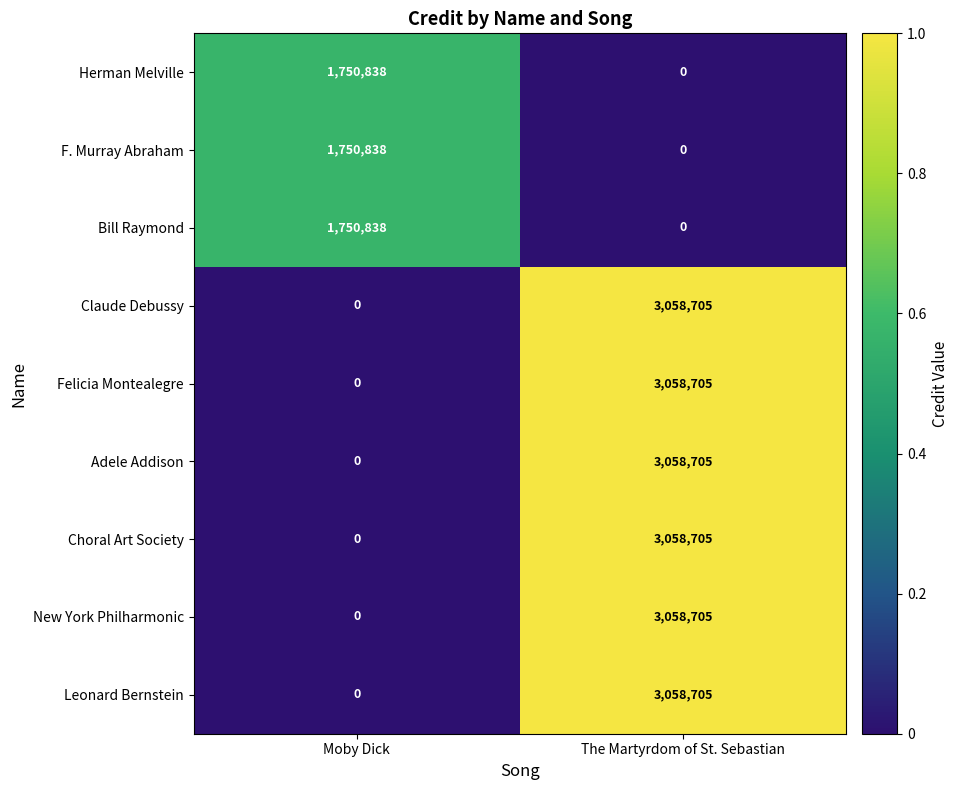

What is the difference between the highest and lowest values at The Martyrdom of St. Sebastian?

3058705